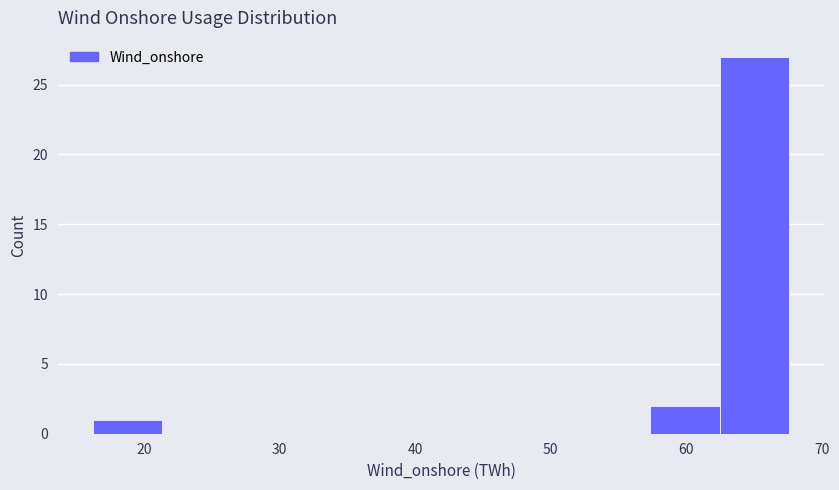

Reading left to right, transcribe this chart: for each bar, give the range it covers on the x-axis and its height. Neither the bar edges nor the heights are printed on the chart, so give them approximately, as read against the axes.

16 to 21: 1
21 to 27: 0
27 to 32: 0
32 to 37: 0
37 to 42: 0
42 to 47: 0
47 to 52: 0
52 to 57: 0
57 to 62: 2
62 to 68: 27